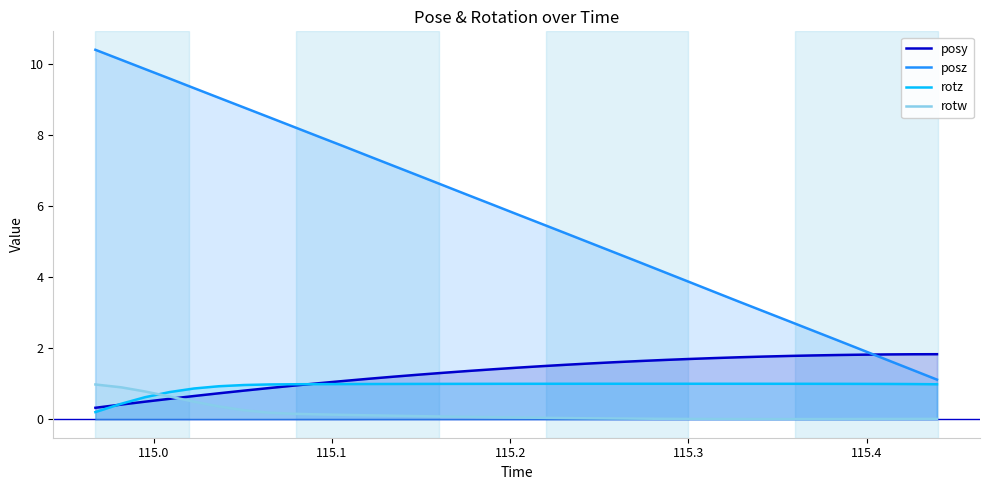

What is the difference between the maximum and minimum values in the rotz series?

0.8